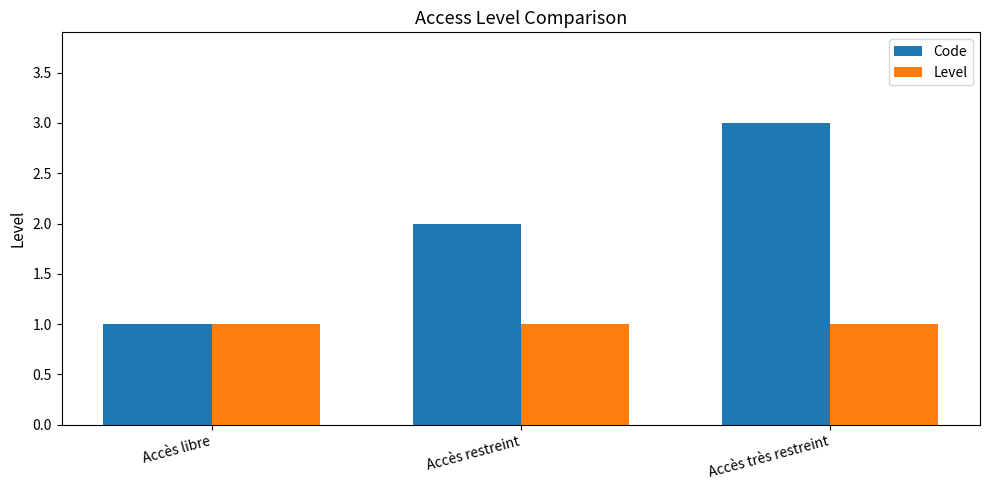

Between Accès libre and Accès restreint, which series saw the biggest shift?

Code